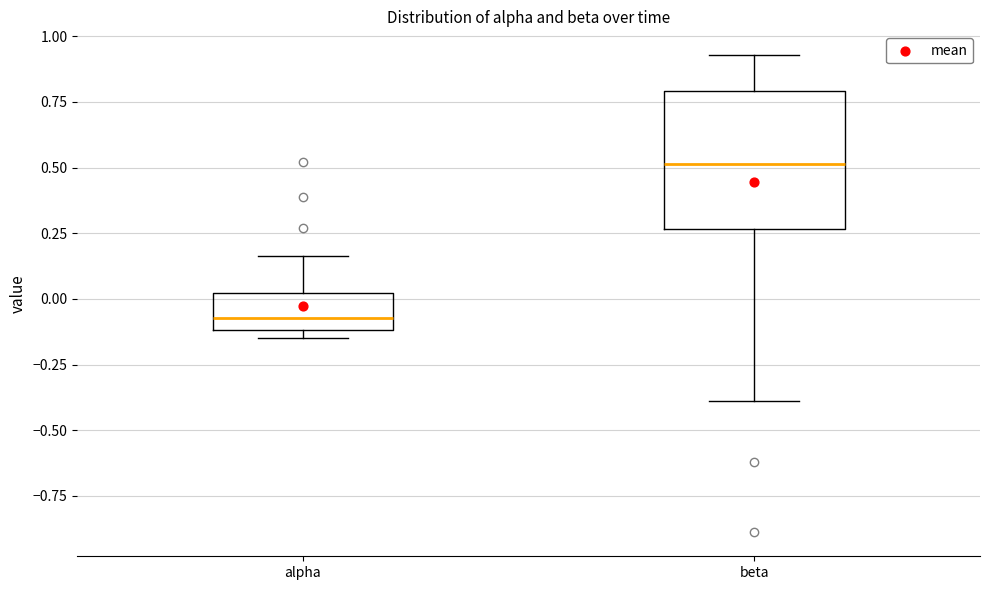

Where is the upper edge of the box for beta on the y-axis? The values are not printed on the chart, so give them approximately, as read against the axis.

0.80